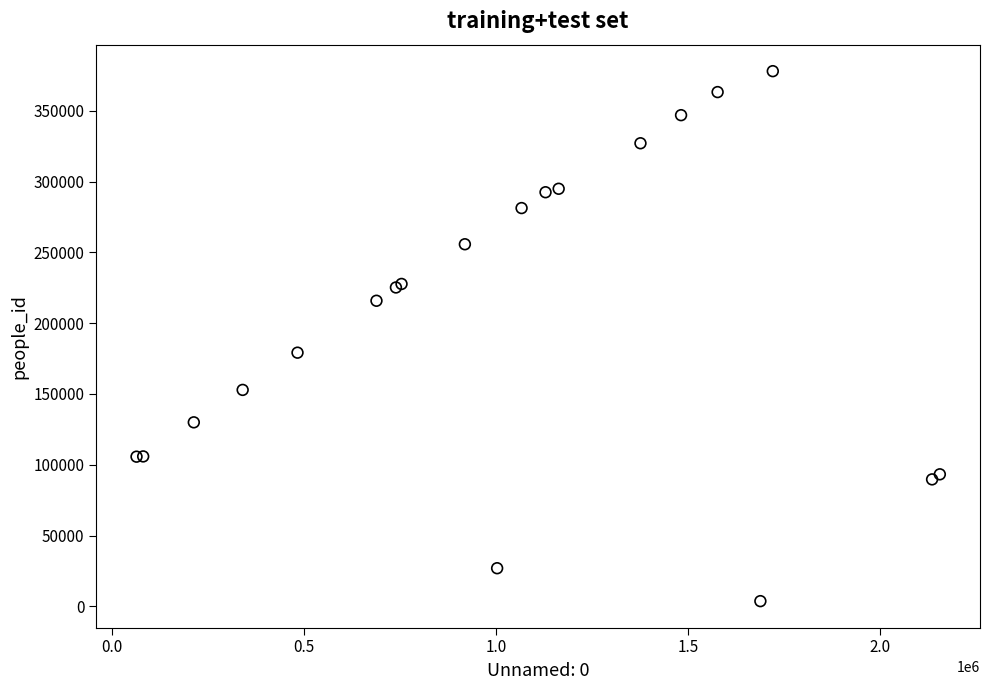

What Y value in the scatter plot is closest to 190840?

179183